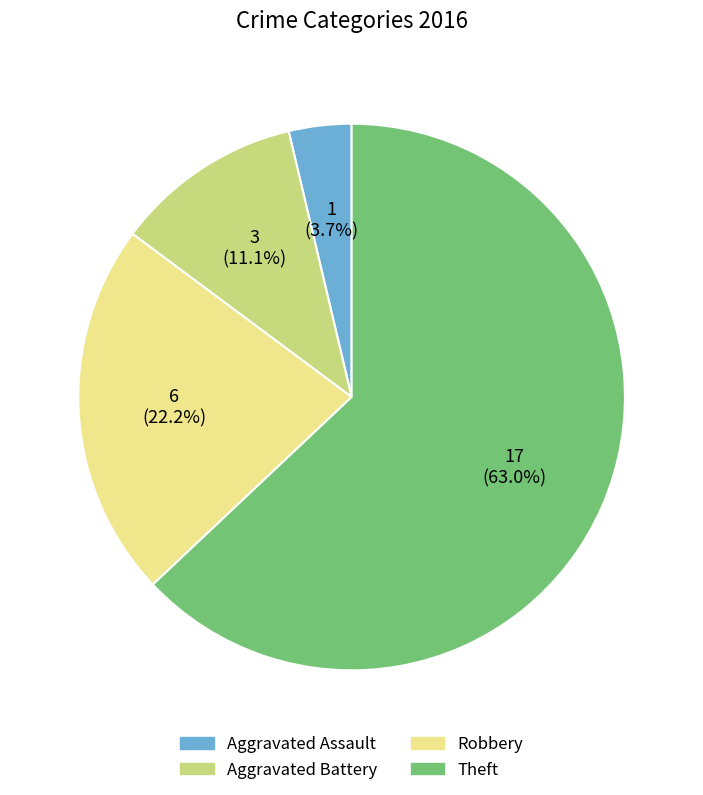

Rank the categories by value from lowest to highest.

Aggravated Assault, Aggravated Battery, Robbery, Theft